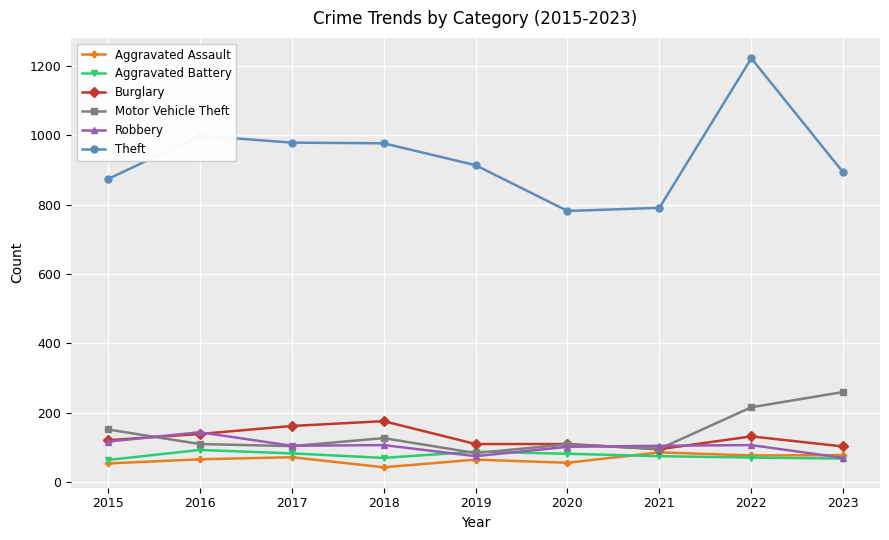

Which series has the widest spread of values?

Theft